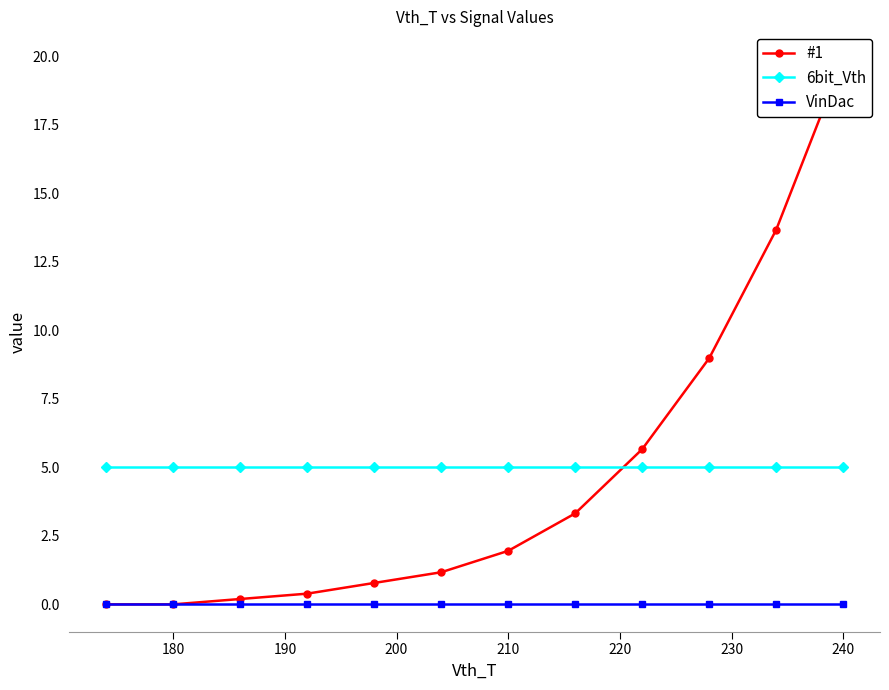

What is the greatest value displayed?

19.9